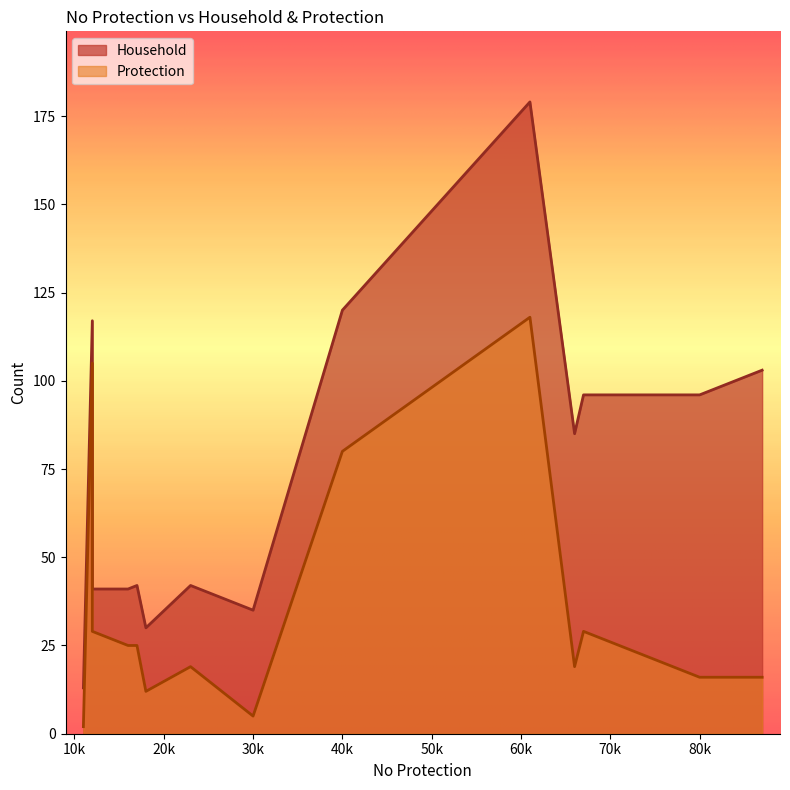

Read the Protection value at 12.

105